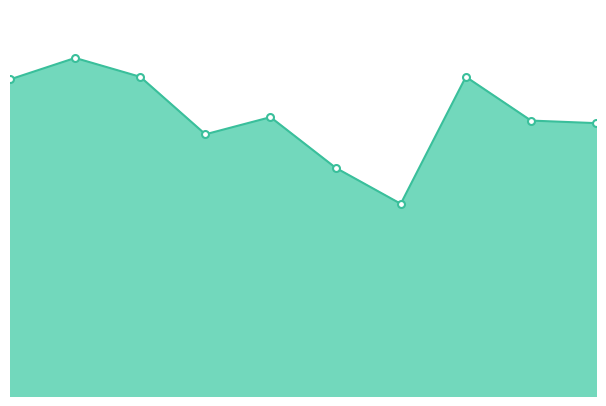

Does the chart have visible grid lines?

No